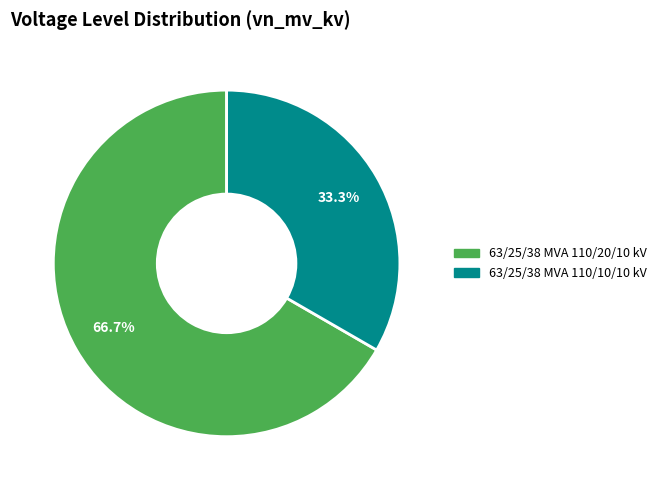

To the nearest percent, what is the average slice percentage?

50%